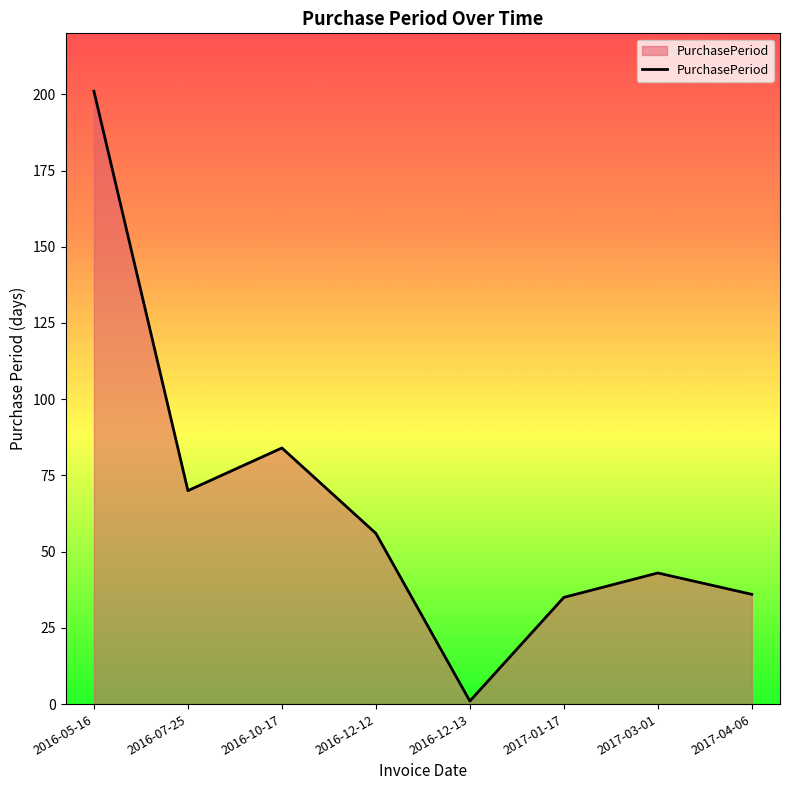

What is the sum of the values at 2016-07-25 and 2016-10-17?

154